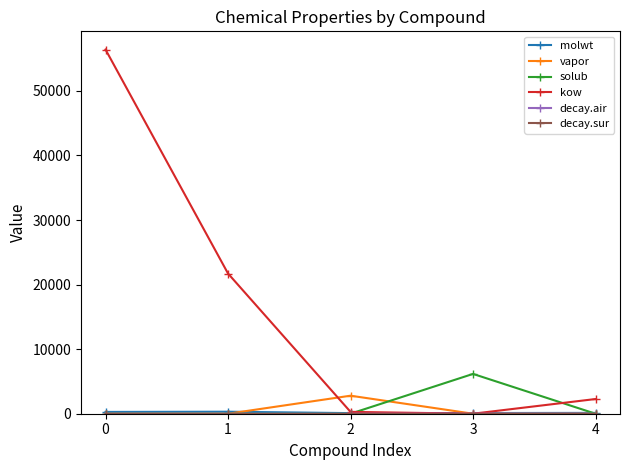

Is this an area chart (filled region under the line)?

No